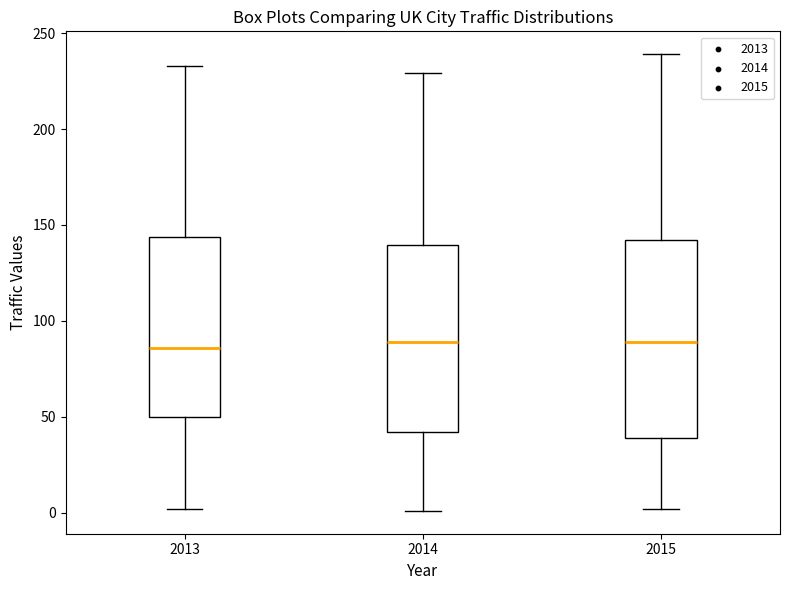

Where does the median line of the box at x = 2013 sit on the y-axis? The values are not printed on the chart, so give them approximately, as read against the axis.

85